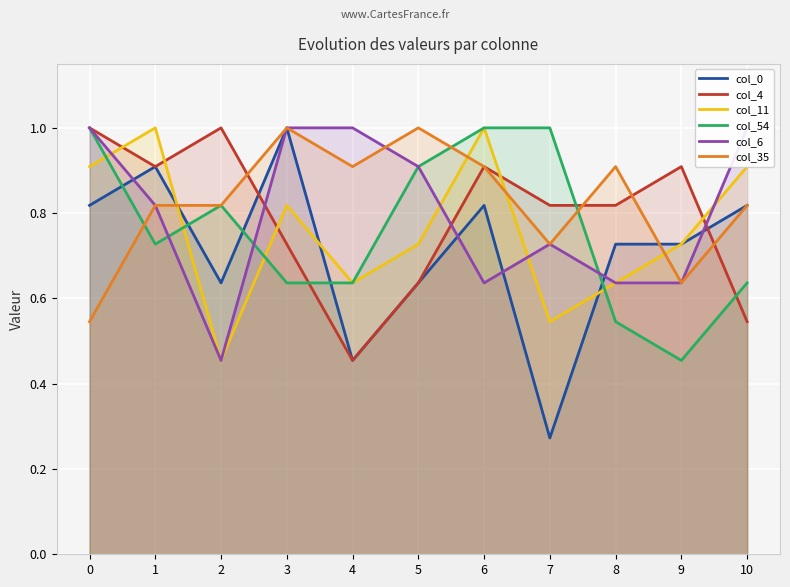

What is the value of the col_54 point at the 2nd from the left?

0.7